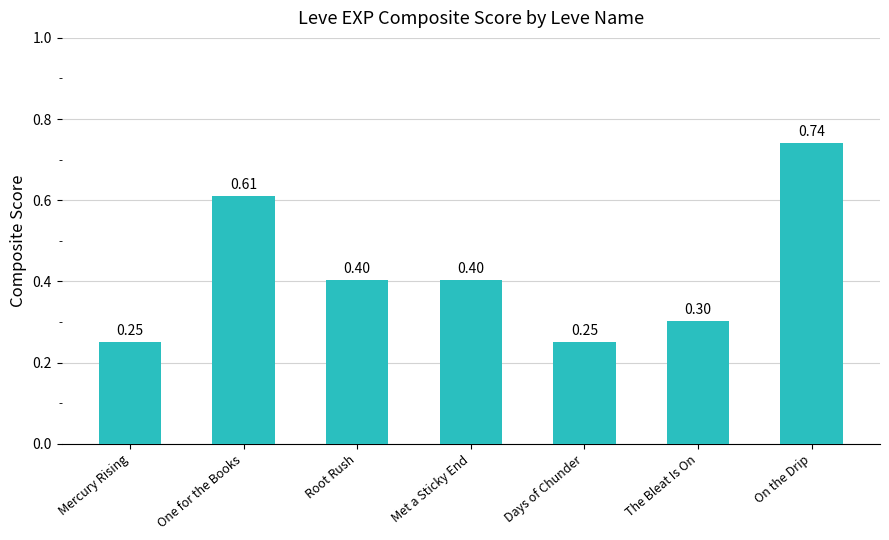

The chart shows a value of 0.3 at The Bleat Is On. True or false?

True